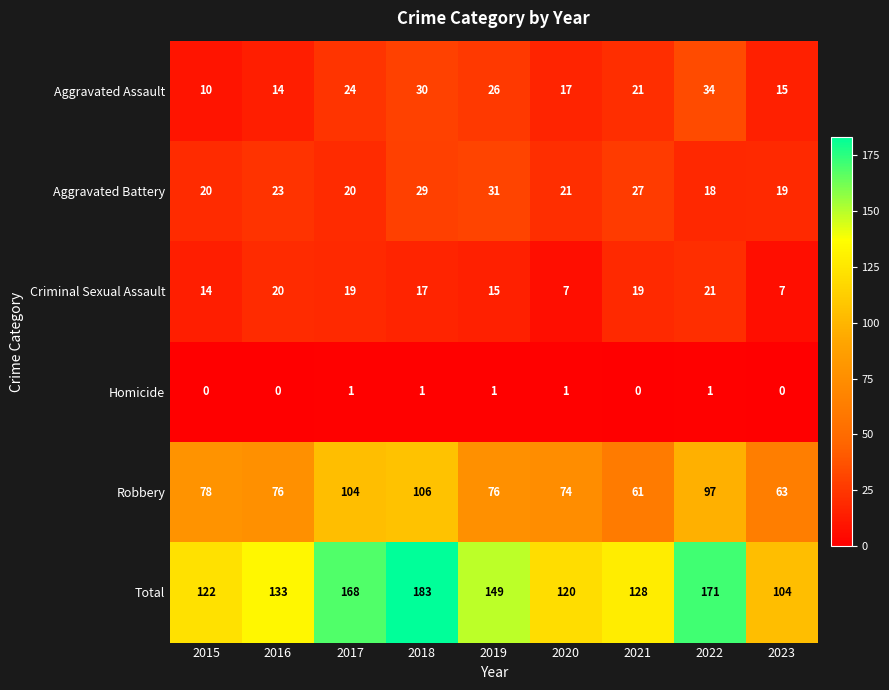

What is the difference between the maximum and second lowest values in the Total series?

63